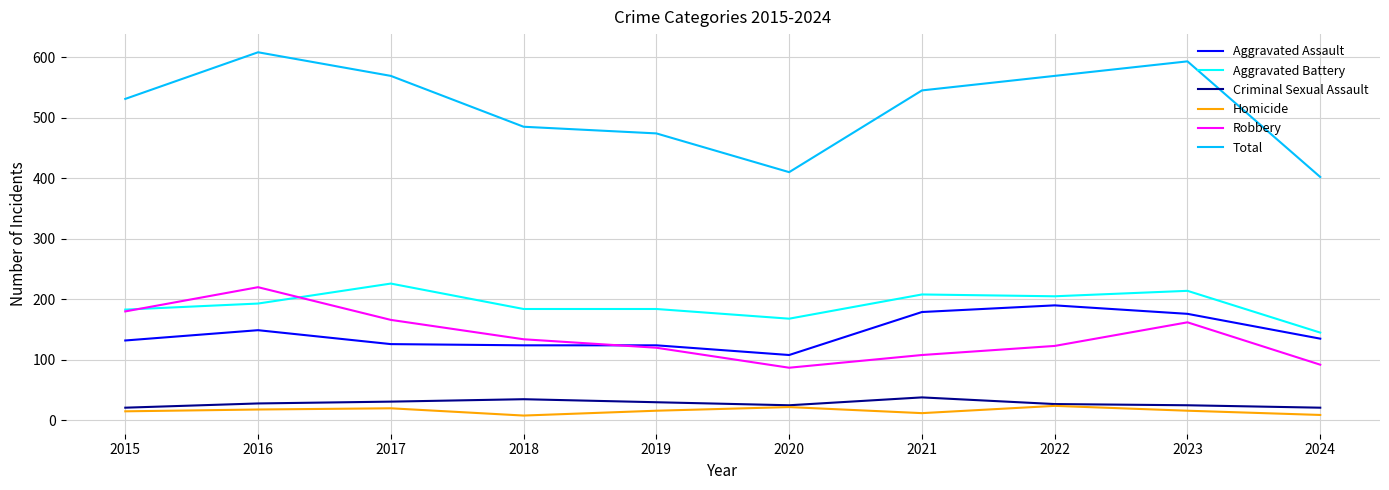

True or false: Total and Criminal Sexual Assault cross at least once.

False